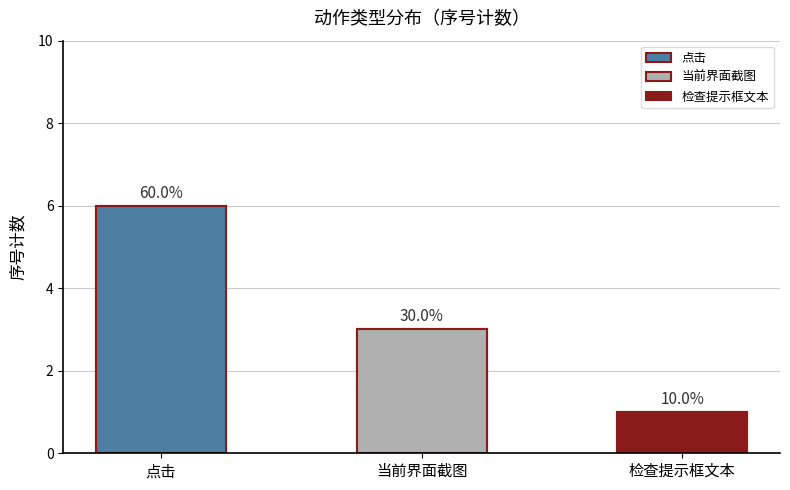

Reading left to right, what are all the values shown in this chart?

6	3	1